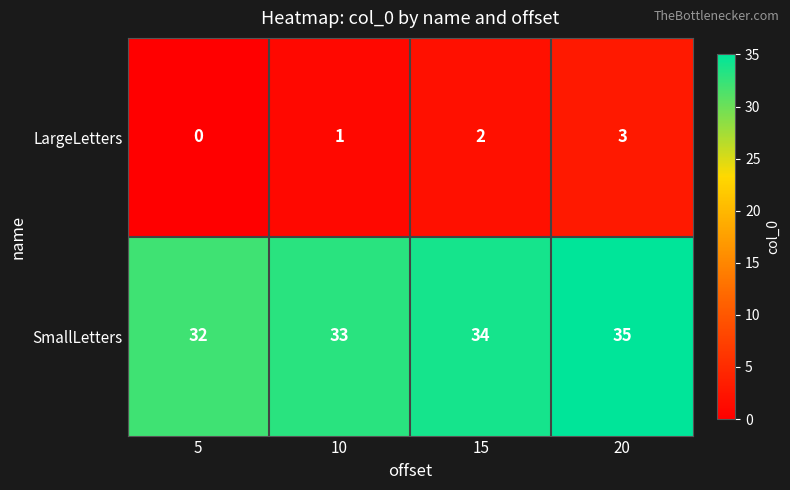

What is the difference between the maximum and minimum values in the LargeLetters series?

3